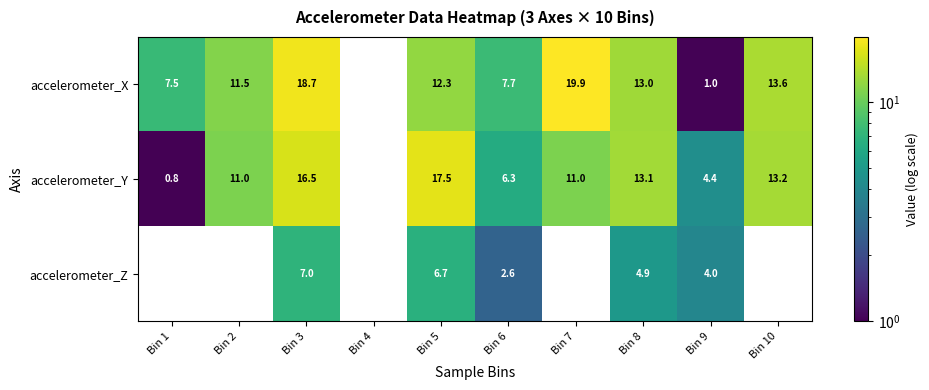

Where is accelerometer_X nearest to the value 8?

Bin 6